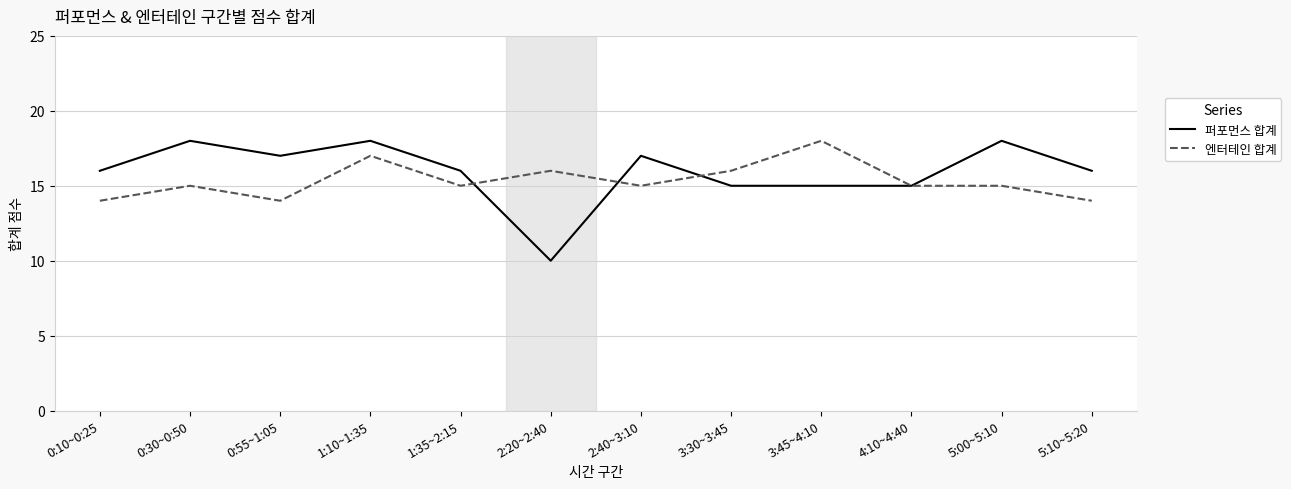

Is it true that 엔터테인 합계 equals 9 at 3:30~3:45?

False